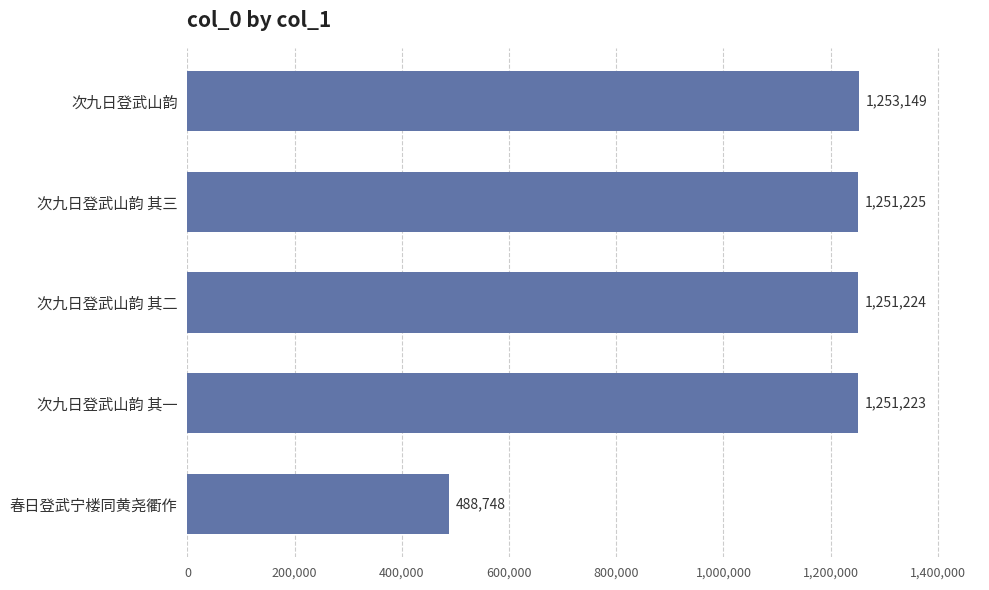

True or false: the data shows 298879 at 次九日登武山韵.

False